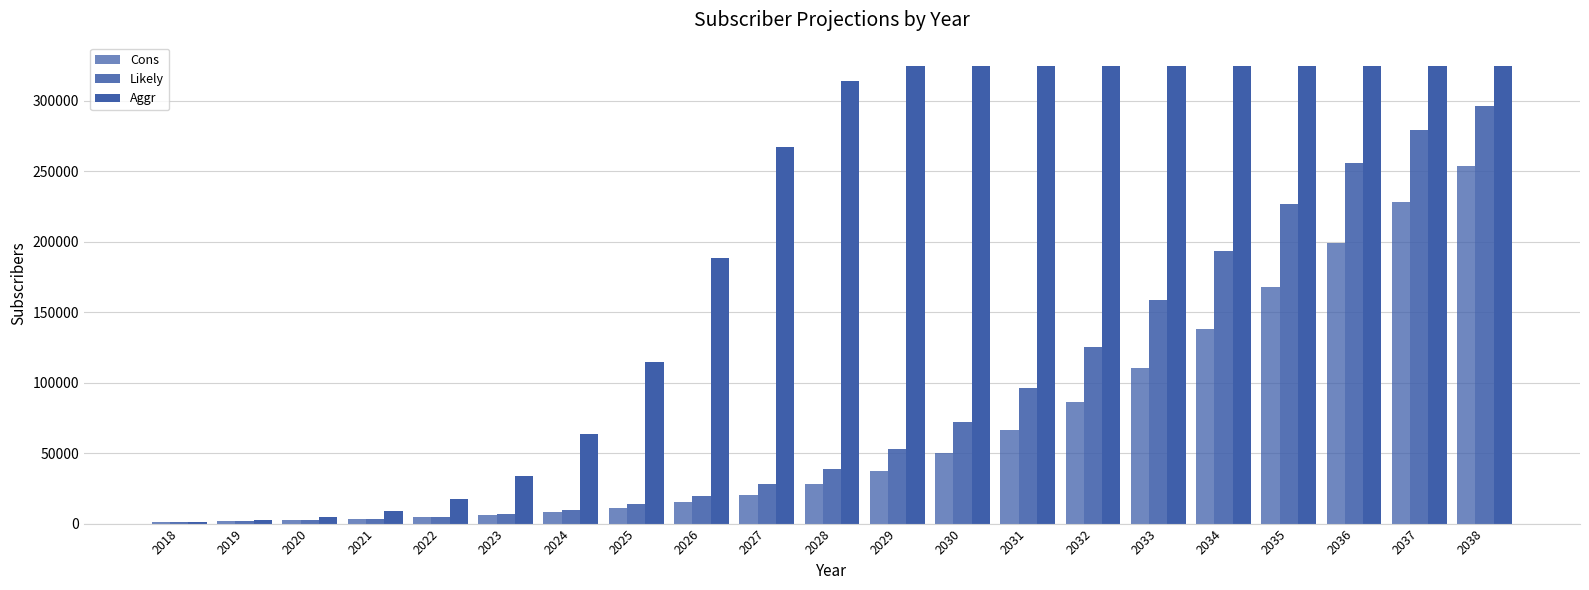

Where does the Likely series first go above 38580?

2029